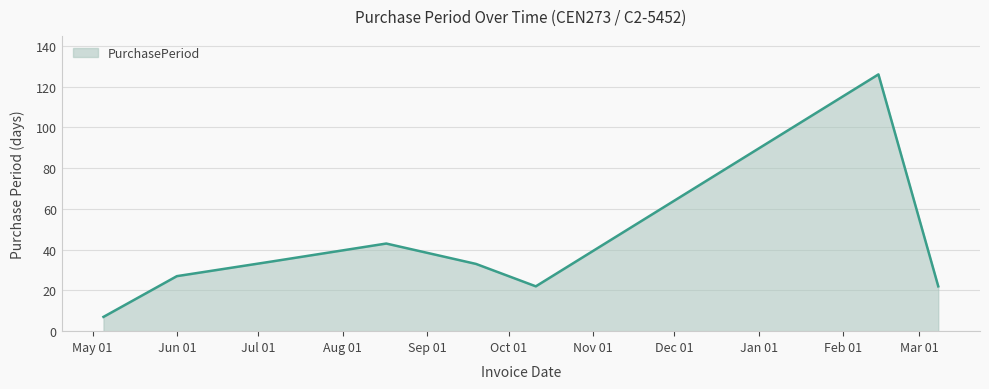

True or false: there are more than 2 points higher than both neighbors.

False